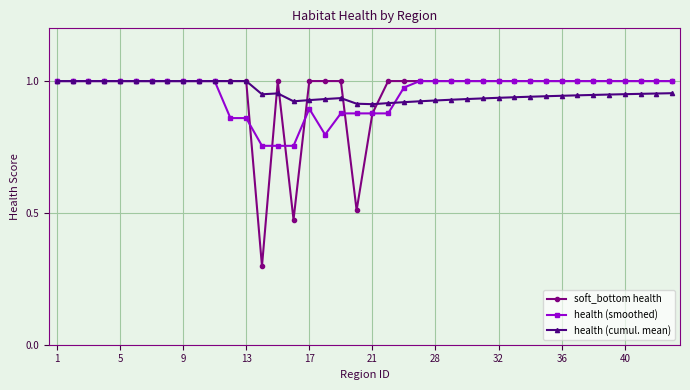

What is the minimum value shown in the chart?

0.3